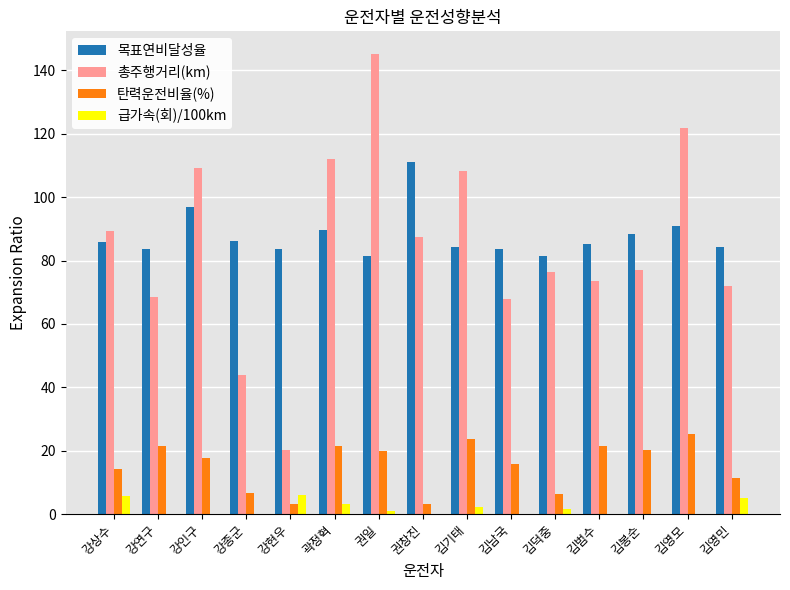

How many data points does each series have?

15